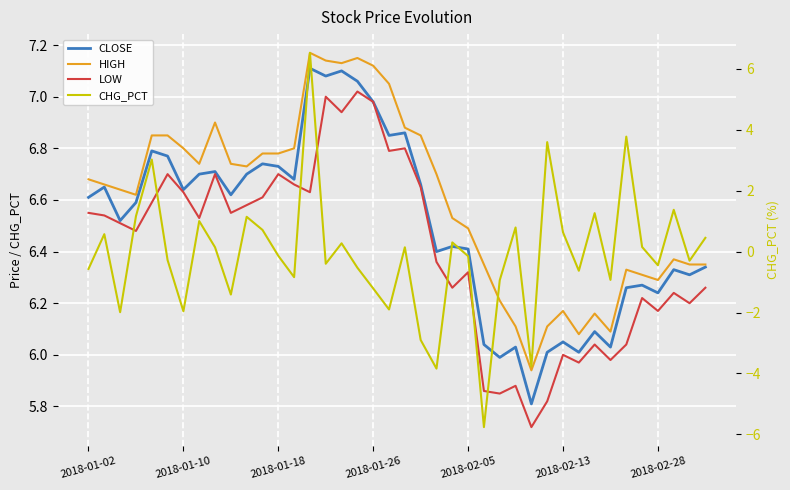

At which label does CHG_PCT reach its peak?

14